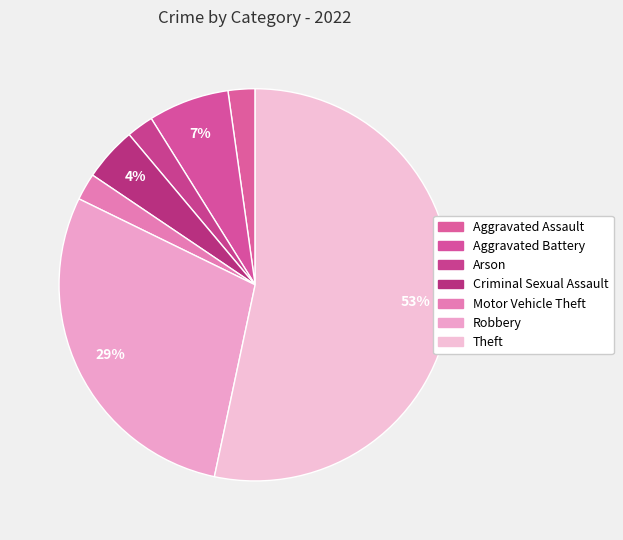

To the nearest percent, what is the combined percentage of Aggravated Battery and Aggravated Assault?

9%